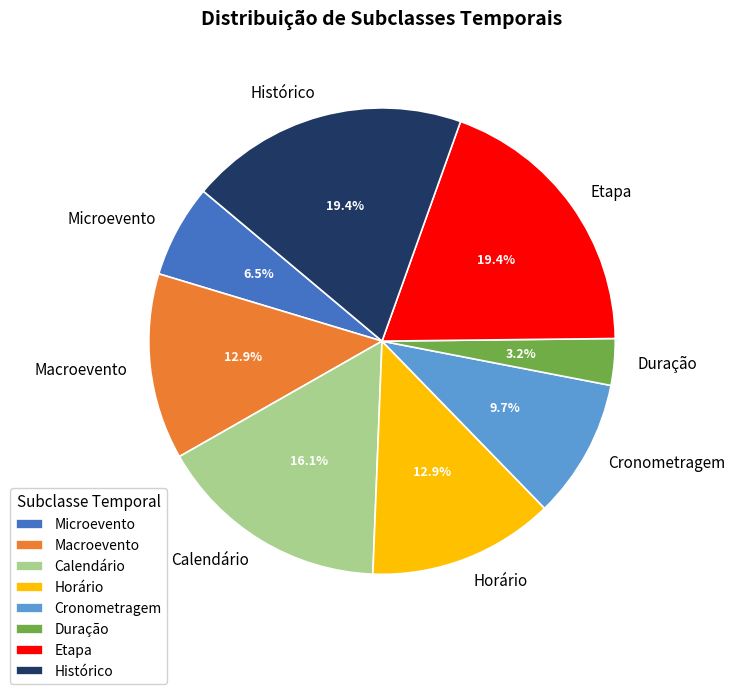

Which category has the smallest portion of the pie?

Duração